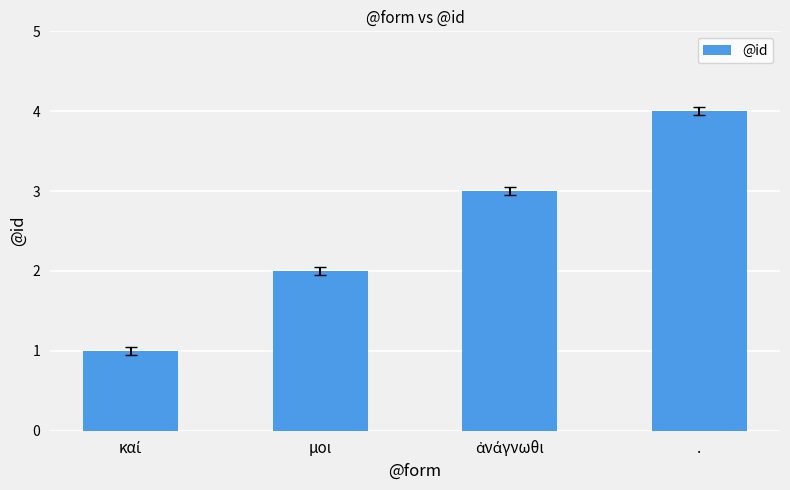

What is the sum of all values?

10